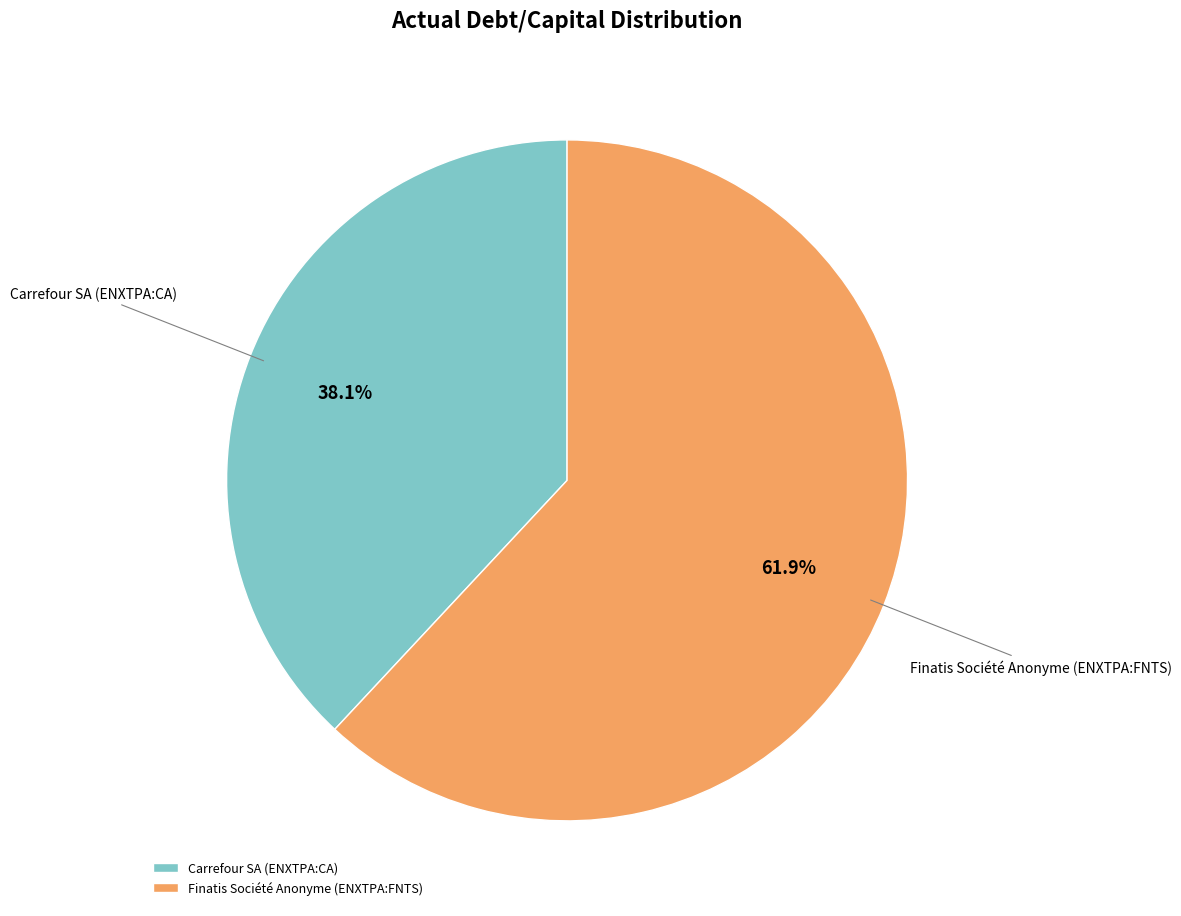

Which has a higher value, Finatis Société Anonyme (ENXTPA:FNTS) or Carrefour SA (ENXTPA:CA)?

Finatis Société Anonyme (ENXTPA:FNTS)